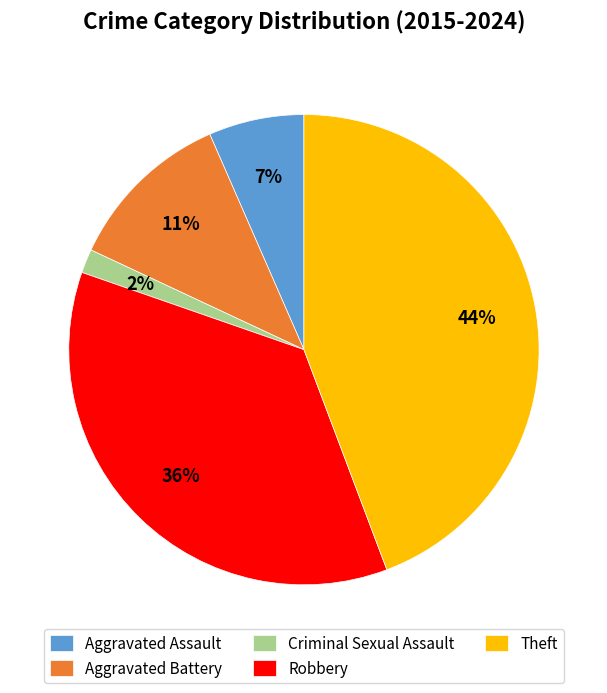

Rank the categories by value from highest to lowest.

Theft, Robbery, Aggravated Battery, Aggravated Assault, Criminal Sexual Assault